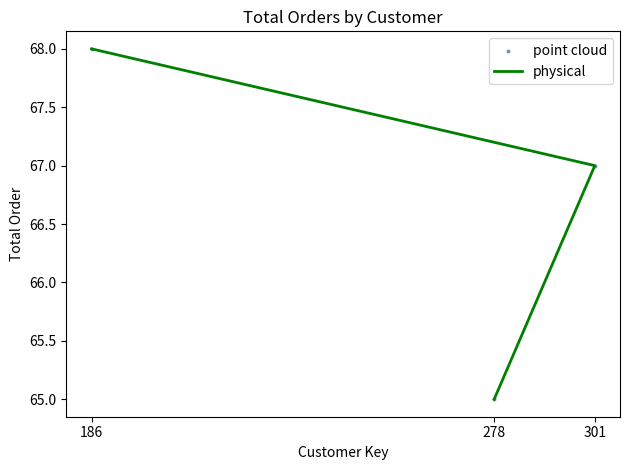

Which series has the largest total across all categories?

physical